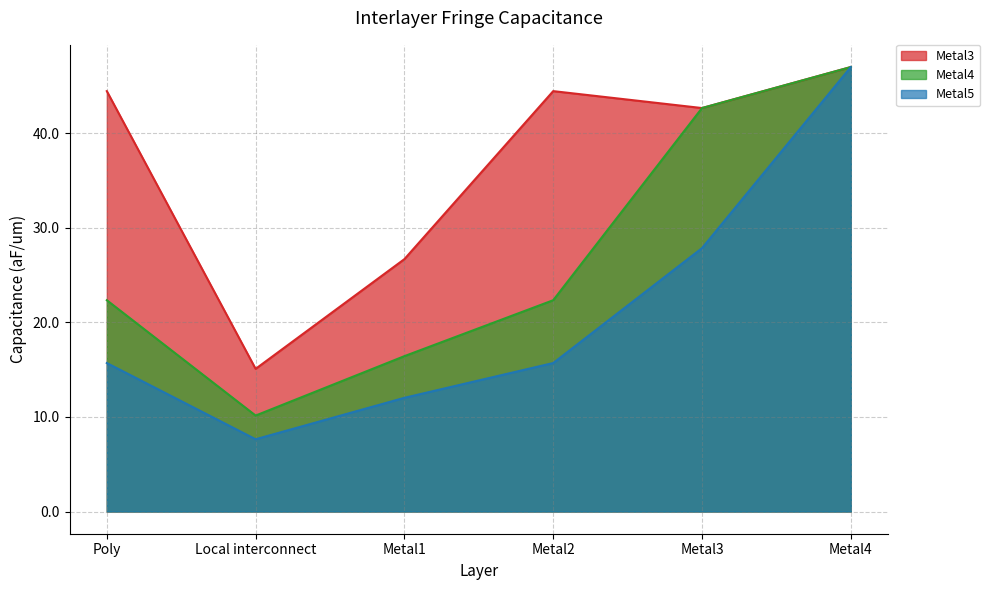

In Metal5, how many points are lower than both neighbors (excluding endpoints)?

1